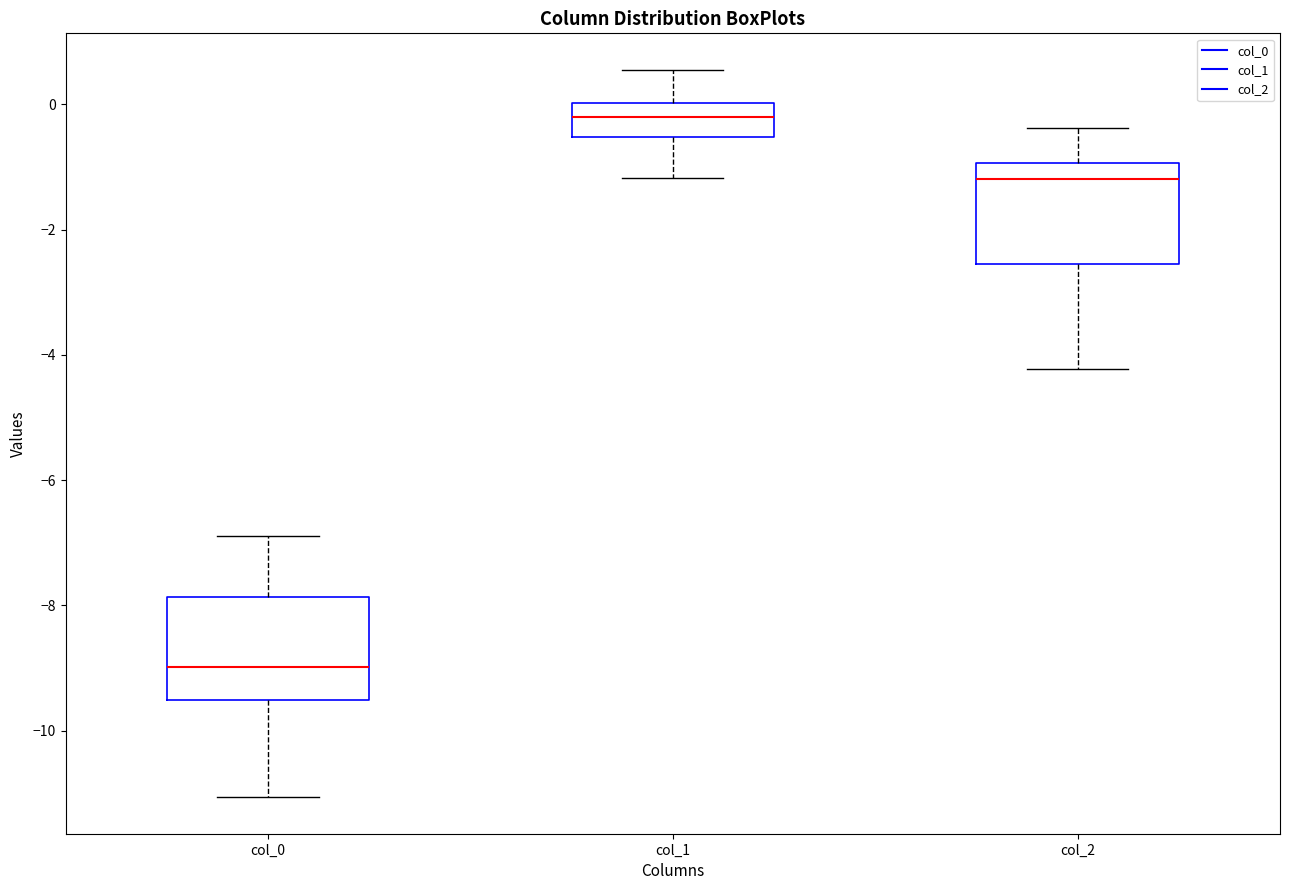

Reading left to right, read every box against the y-axis: the position of its median line, the range the box covers, and the ends of its whiskers. The values are not printed on the chart, so give them approximately, as read against the axis.

col_0: median -9.0, box -9.6 to -7.8, whiskers -11.0 to -6.8
col_1: median -0.2, box -0.6 to 0.0, whiskers -1.2 to 0.6
col_2: median -1.2, box -2.6 to -1.0, whiskers -4.2 to -0.4